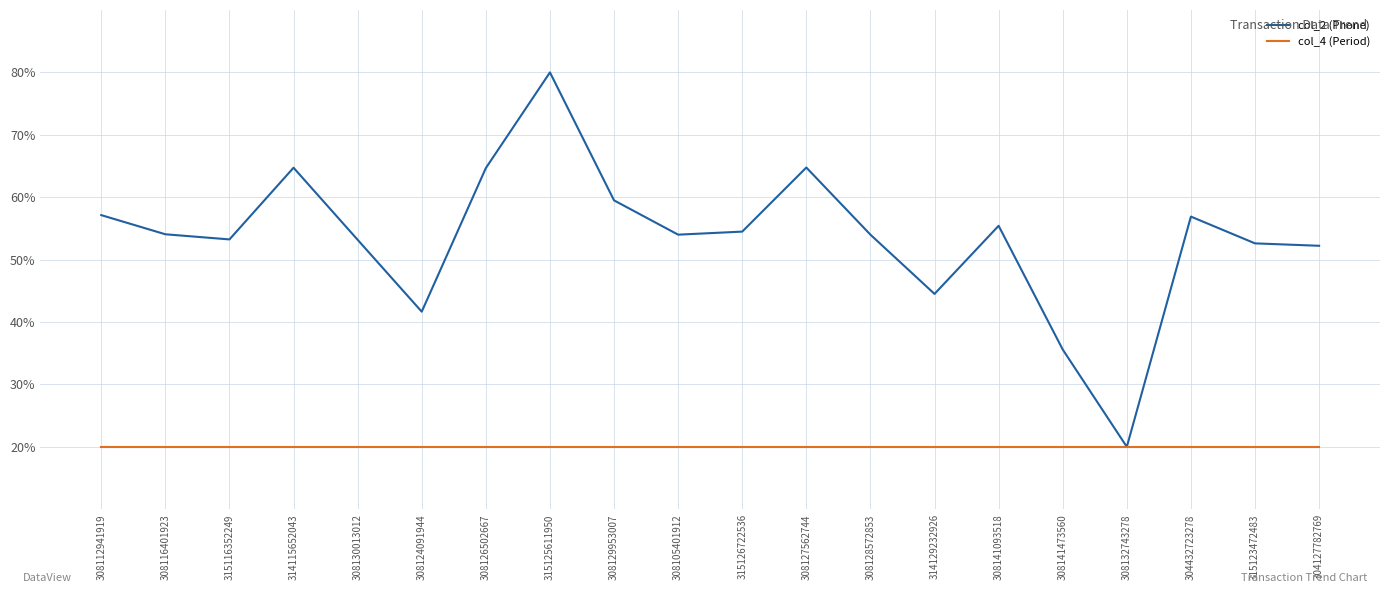

Which label corresponds to the largest value in the chart?

315125611950